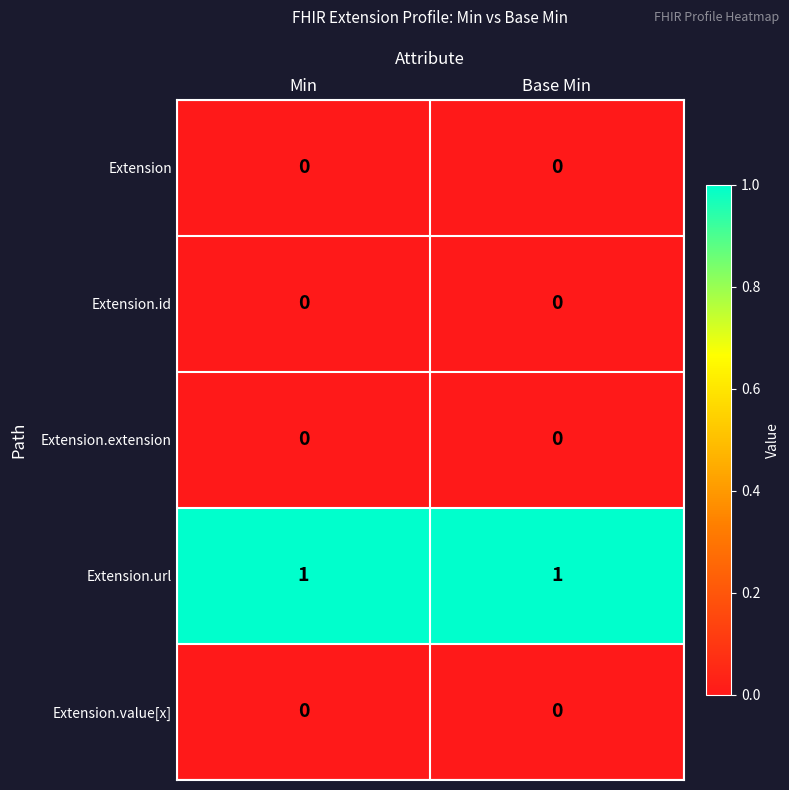

The value of Extension.url at Base Min is 1. True or false?

True